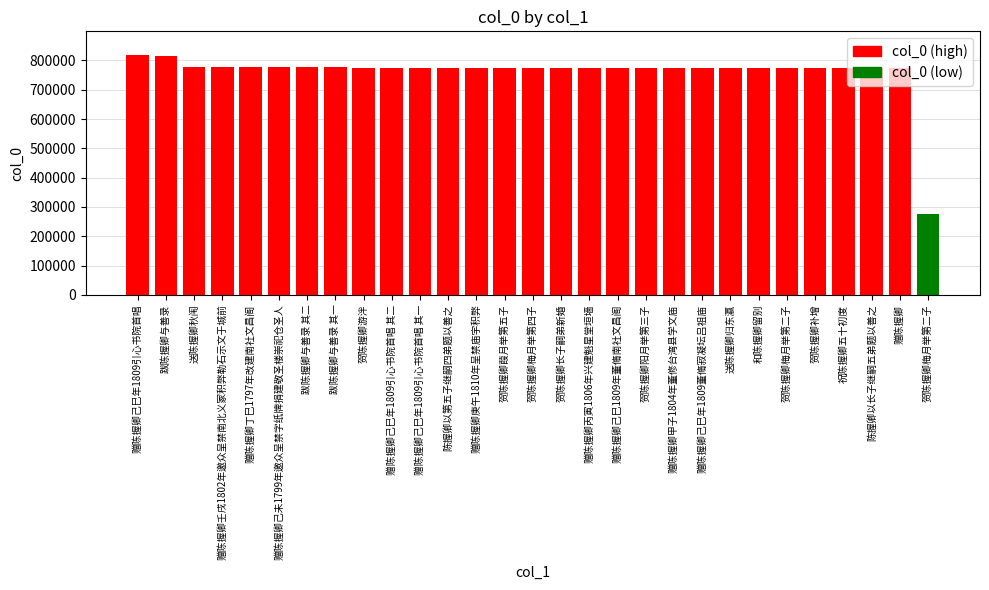

How many categories are shown in the chart?

29